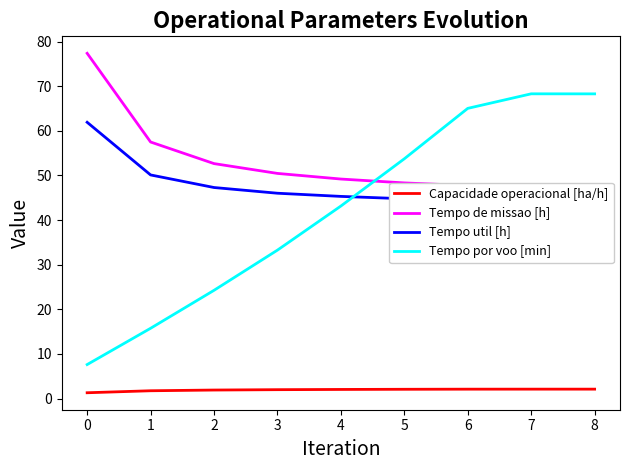

The Tempo por voo [min] series shows 22.8 at 3. True or false?

False